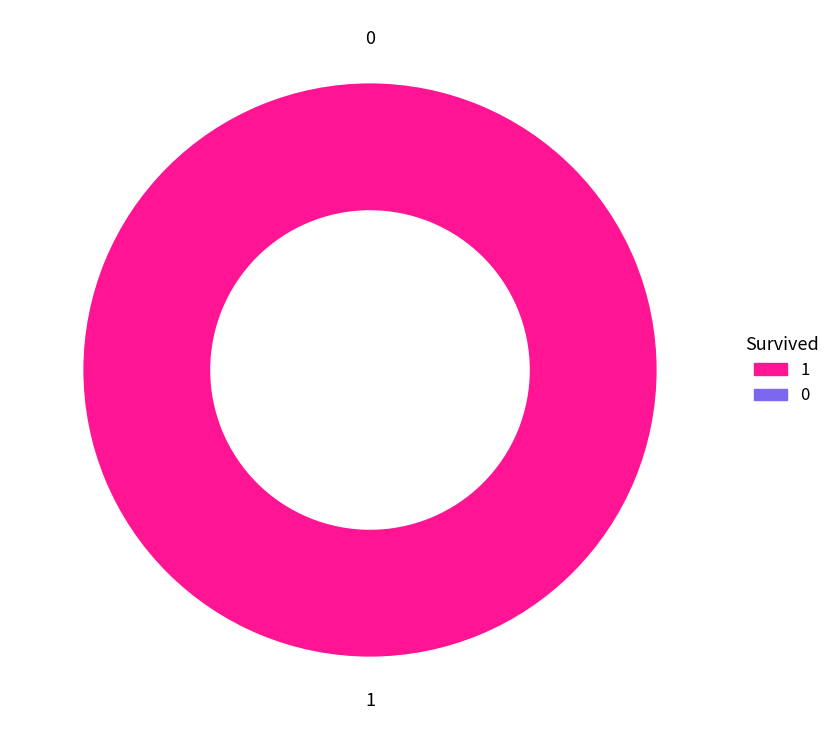

What is the change in value from 0 to 1?

+1